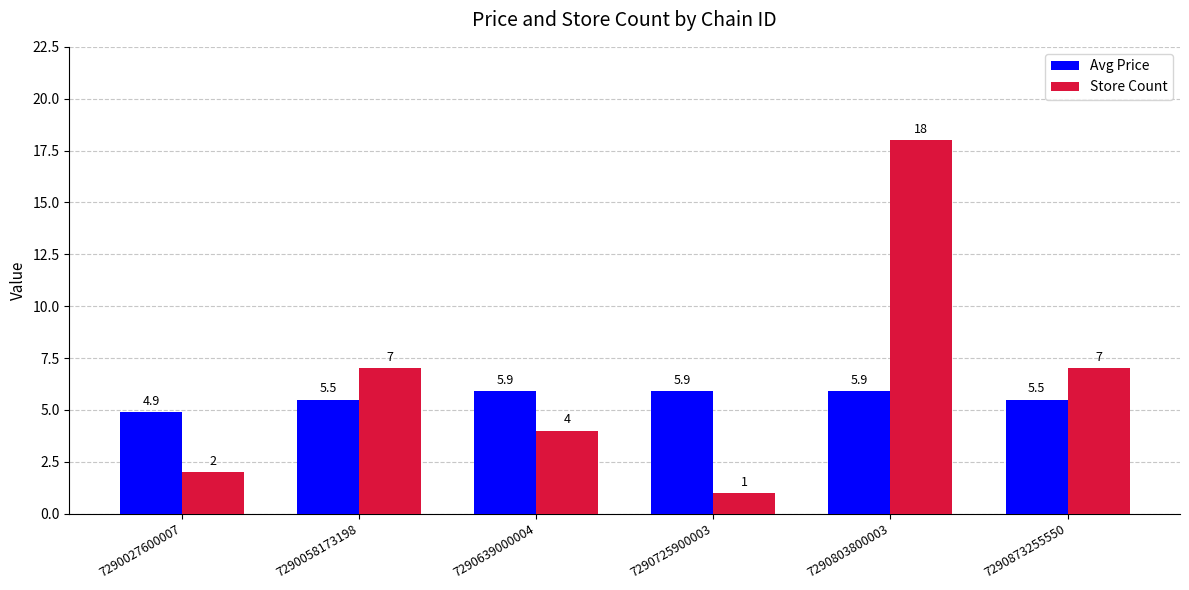

What are all the series names shown in the legend?

Avg Price, Store Count